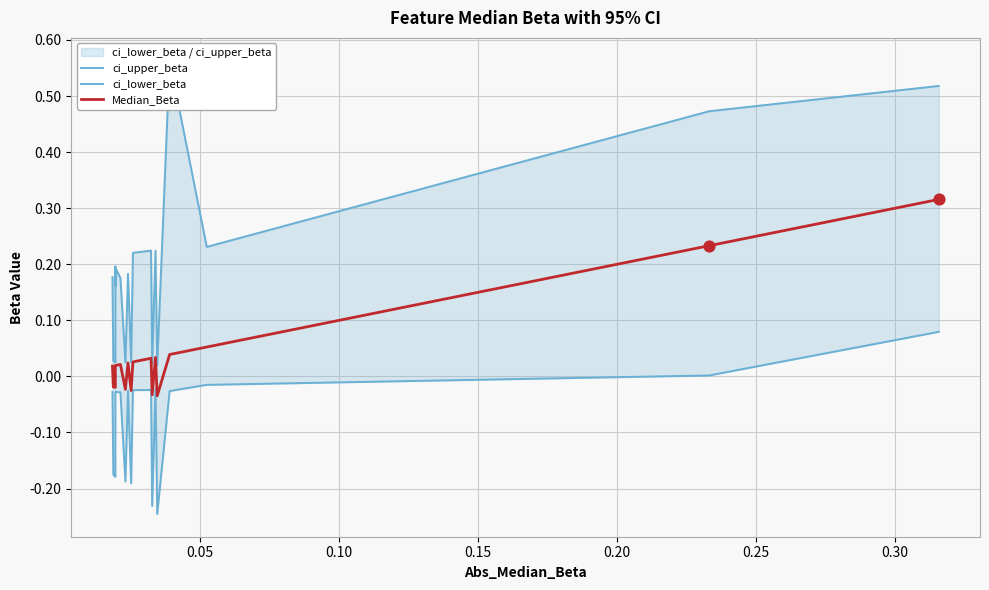

Which series has the largest total across all categories?

ci_upper_beta